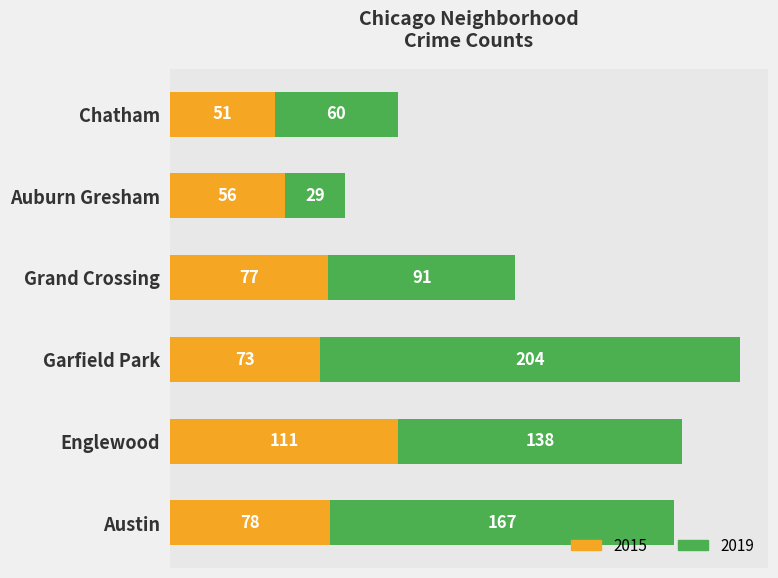

What is the total value across all series at Chatham?

111